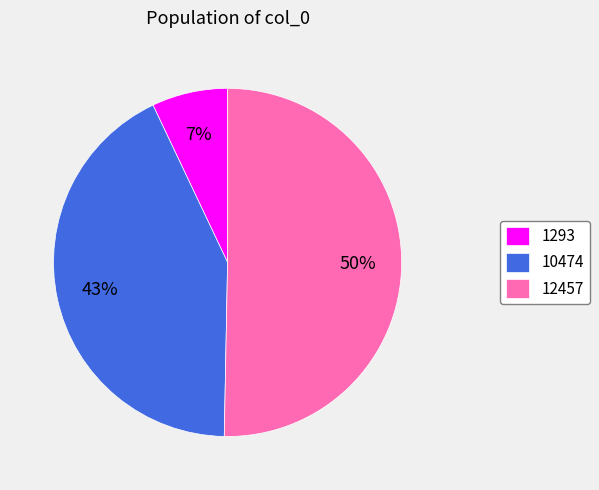

What is the ratio of the value at 12457 to the value at 10474?

1.2